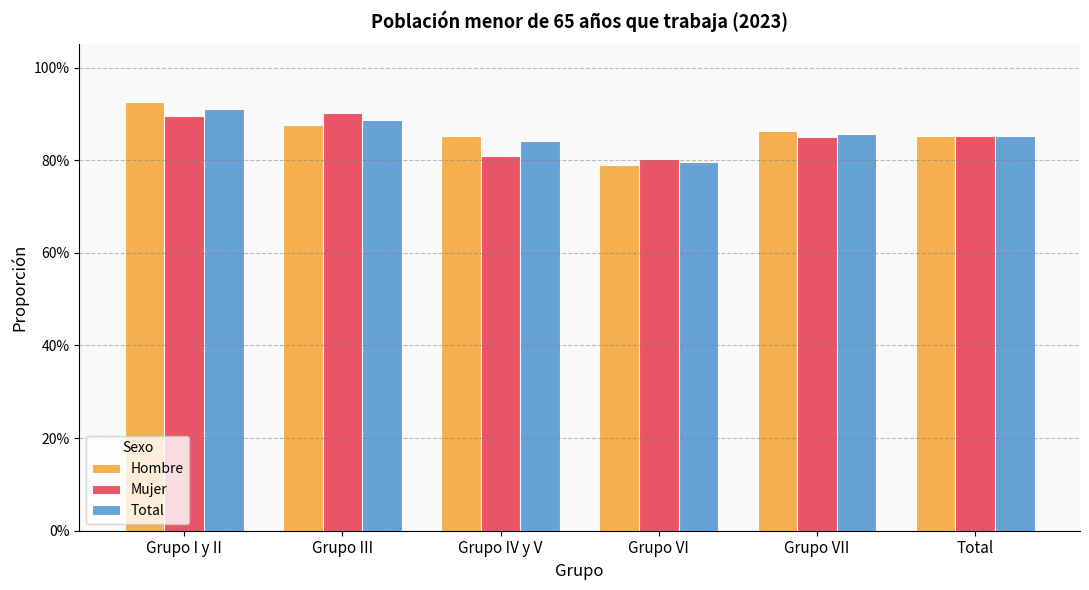

Are the bars grouped side by side (vs. stacked)?

Yes